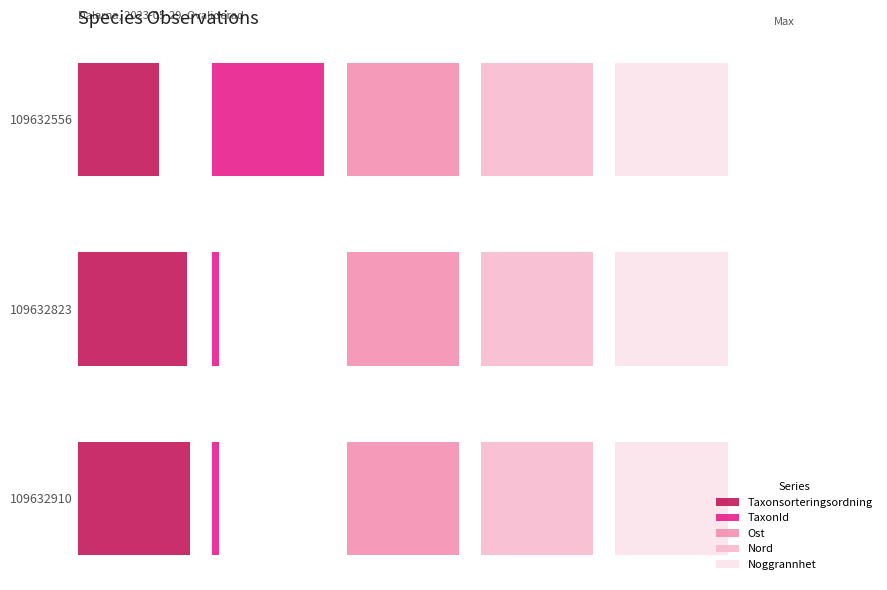

Between 5 and 10, which series saw the biggest shift?

Taxonsorteringsordning